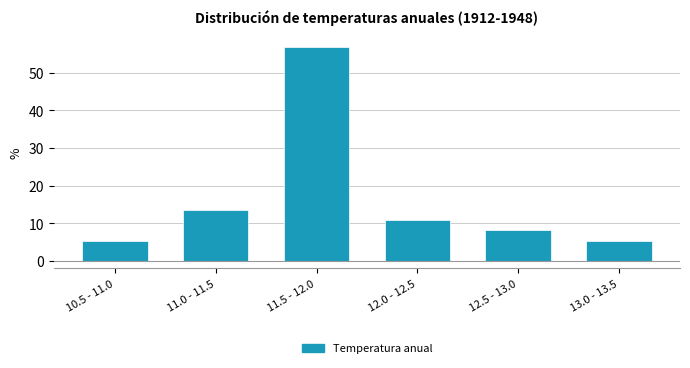

Reading left to right, transcribe all the data shown in this chart.

10.5 - 11.0=5.4	11.0 - 11.5=13.5	11.5 - 12.0=56.8	12.0 - 12.5=10.8	12.5 - 13.0=8.1	13.0 - 13.5=5.4